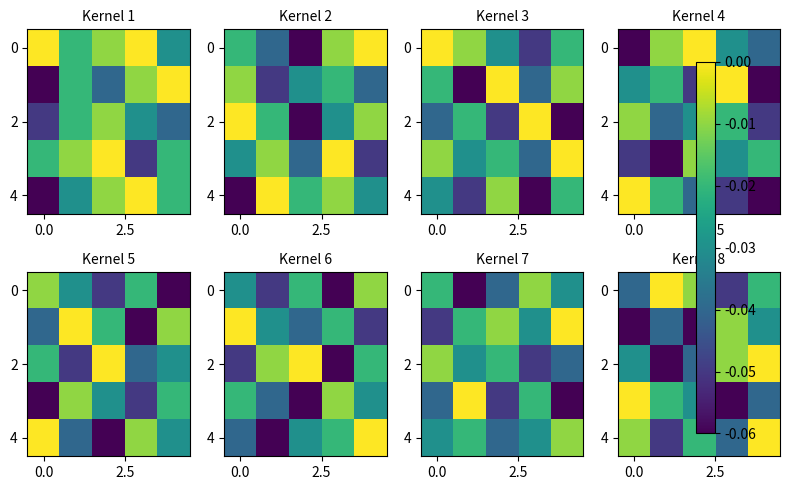

At which category is the sum across all series the highest?

4